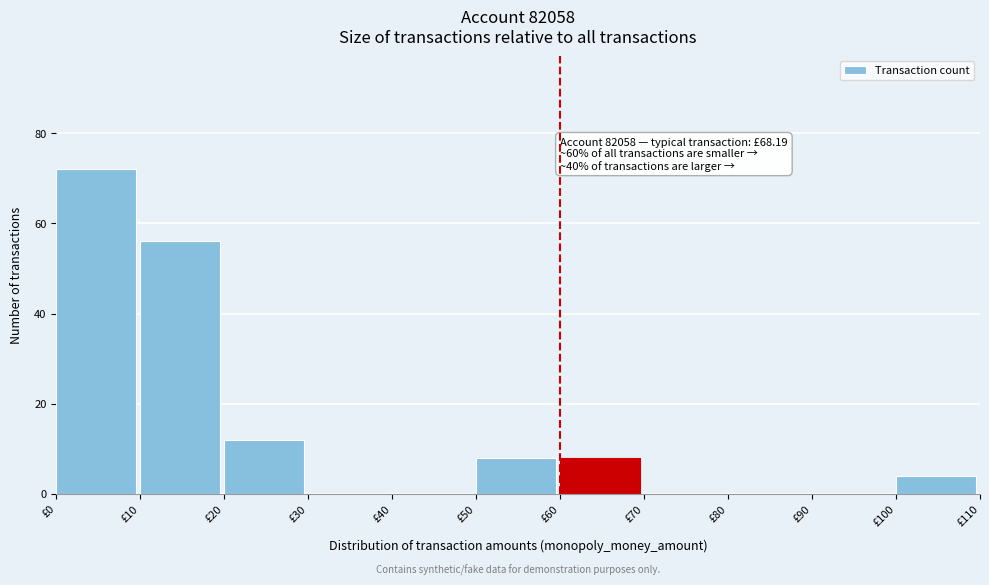

Which range on the x-axis has the tallest bar?

0 to 10